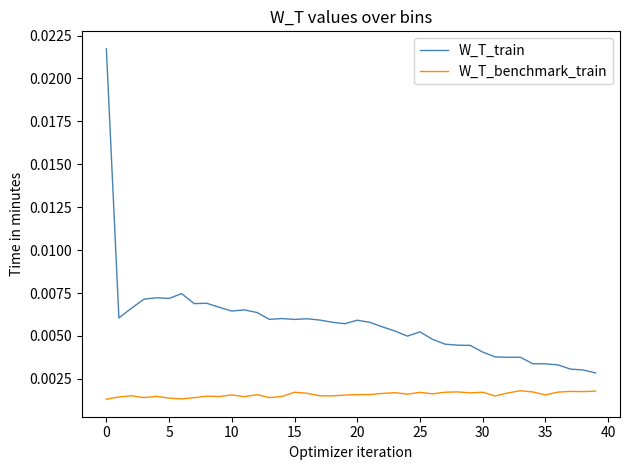

List the series in order of their peak value, lowest first.

W_T_benchmark_train, W_T_train